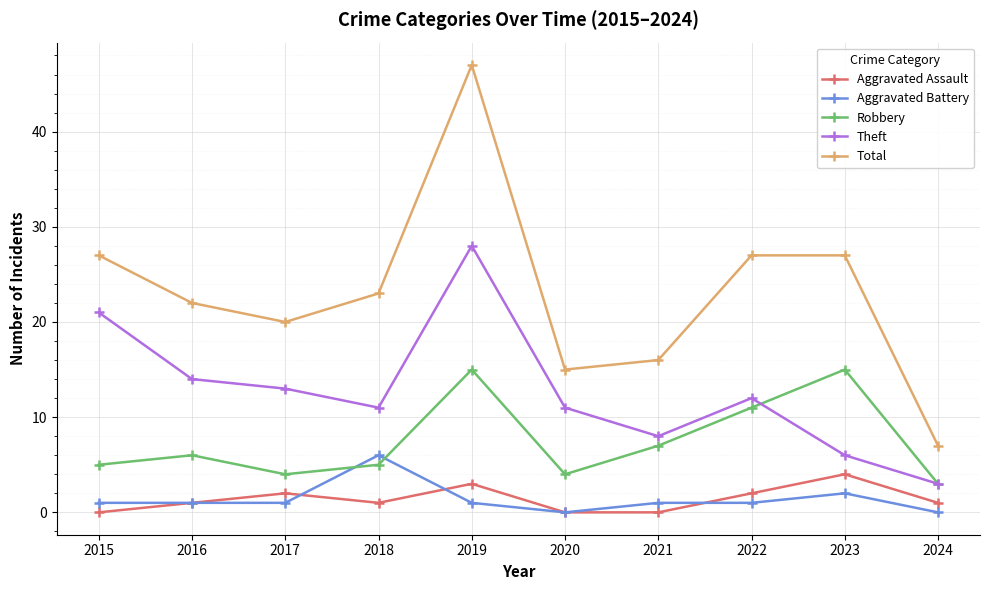

Rank the series by their maximum value, from highest to lowest.

Total, Theft, Robbery, Aggravated Battery, Aggravated Assault